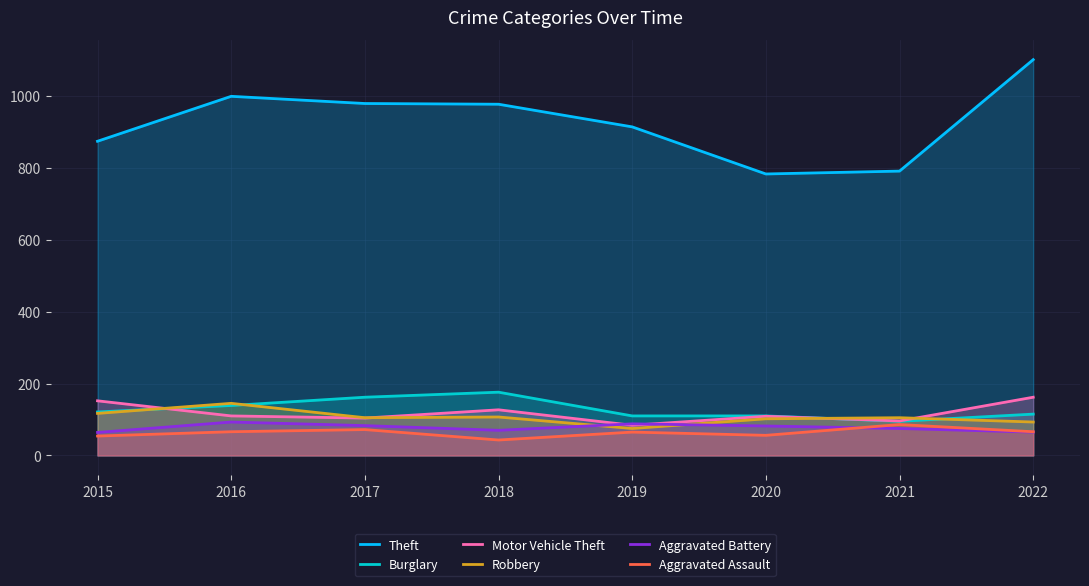

What are all the series names shown in the legend?

Theft, Burglary, Motor Vehicle Theft, Robbery, Aggravated Battery, Aggravated Assault